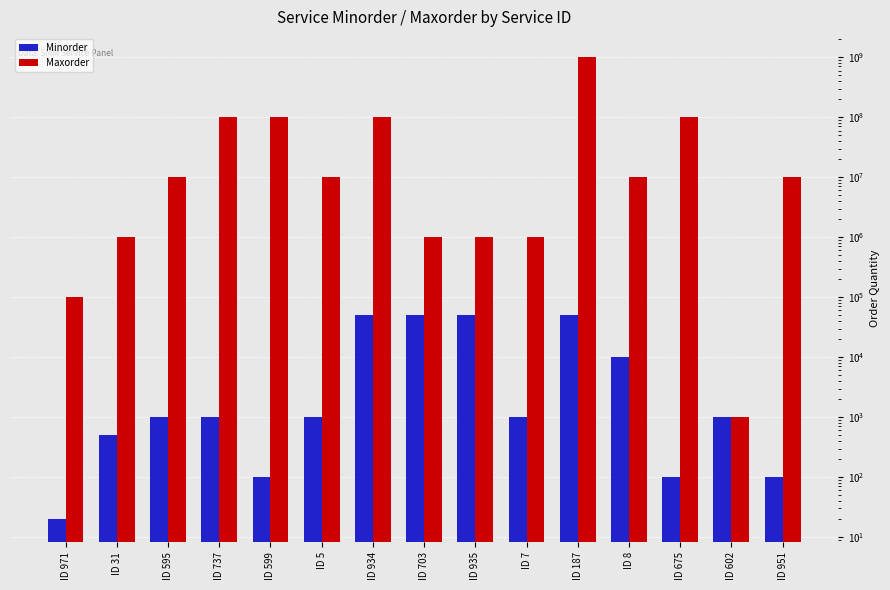

Does the chart contain stacked bars?

No